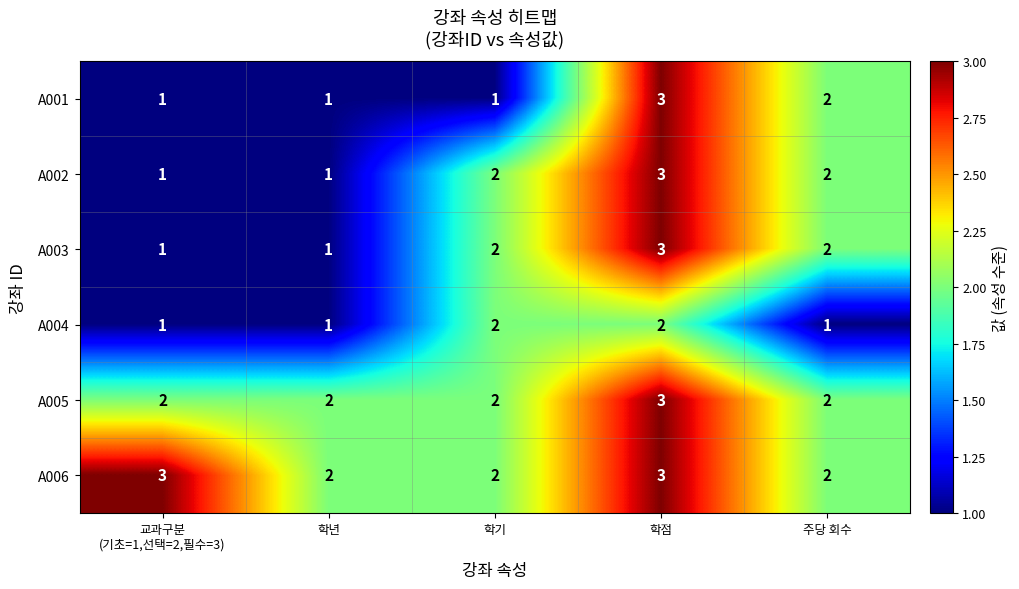

How many A005 values are between 2 and 3?

5